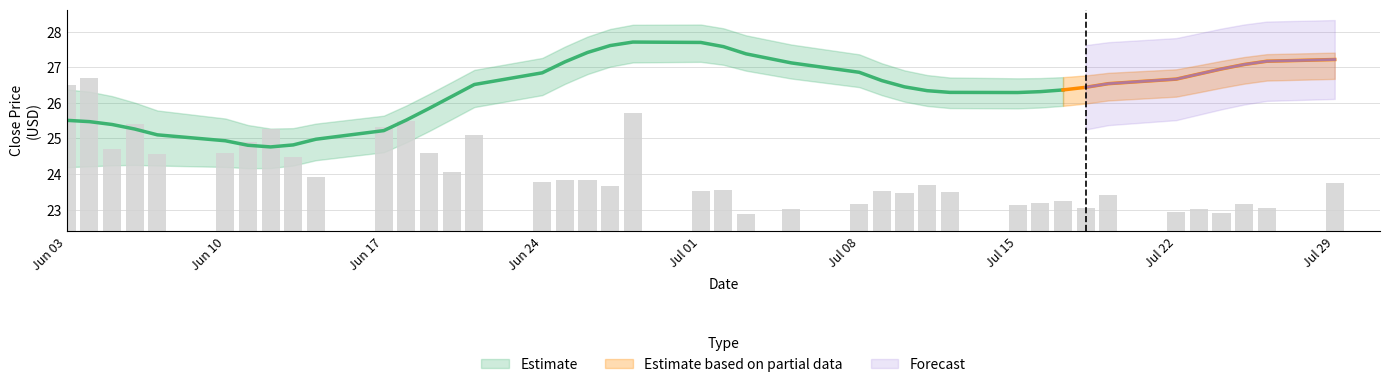

What is the value of the 5th bar from the left?

2.1